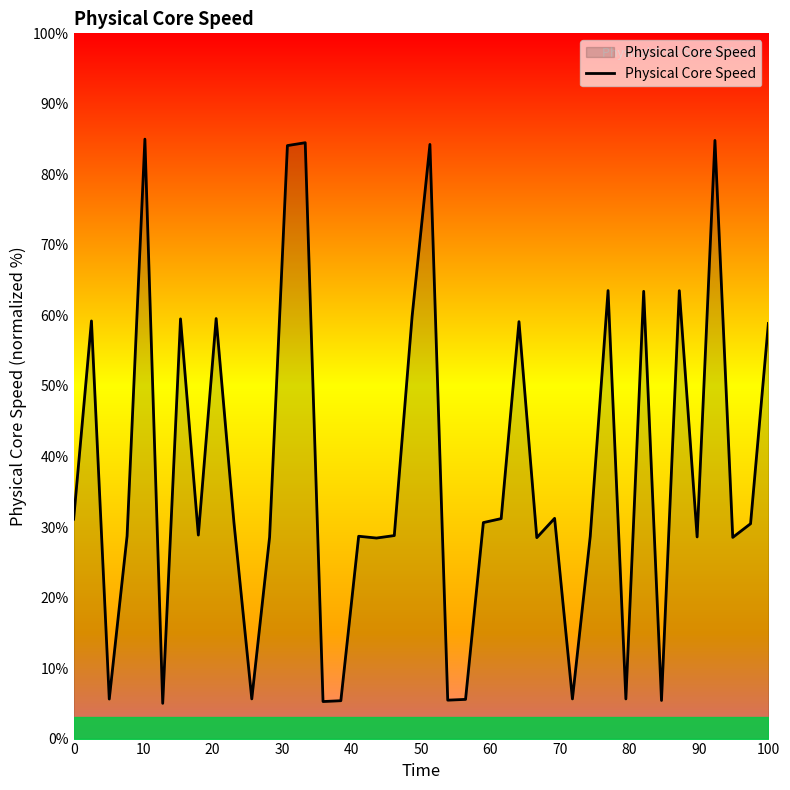

What is the difference between the maximum and minimum values?

80.0